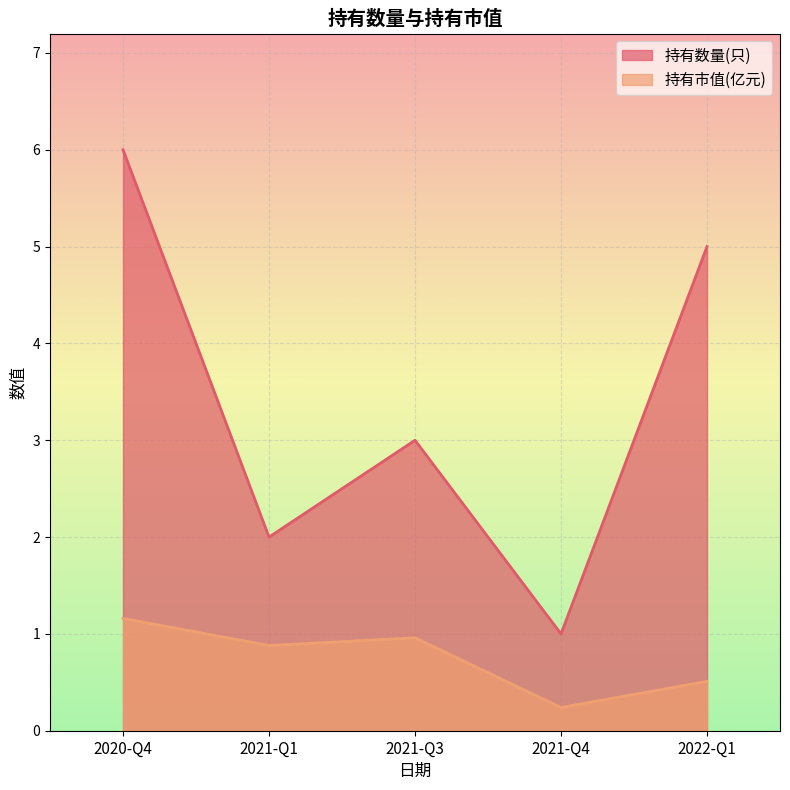

What is the smallest value displayed?

0.2